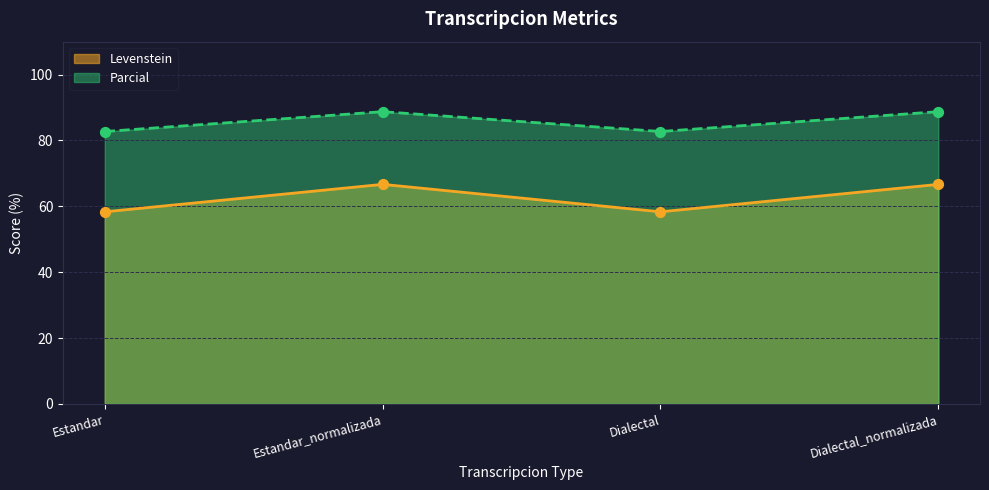

What are all the series names shown in the legend?

Levenstein, Parcial